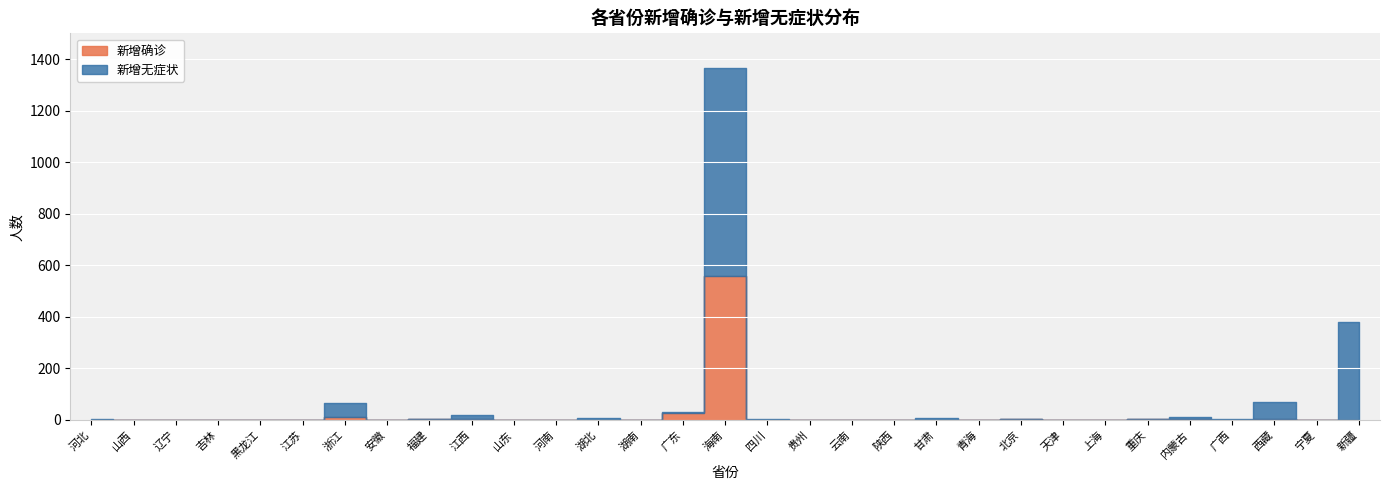

What is the maximum value shown in the chart?

805